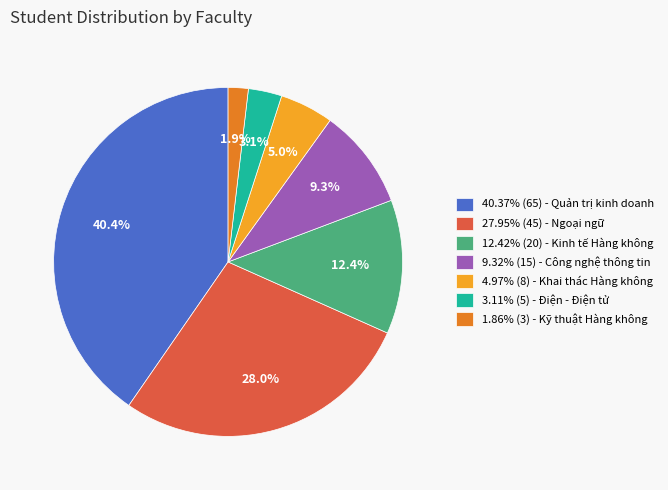

Is there any slice that represents more than half of the pie?

No